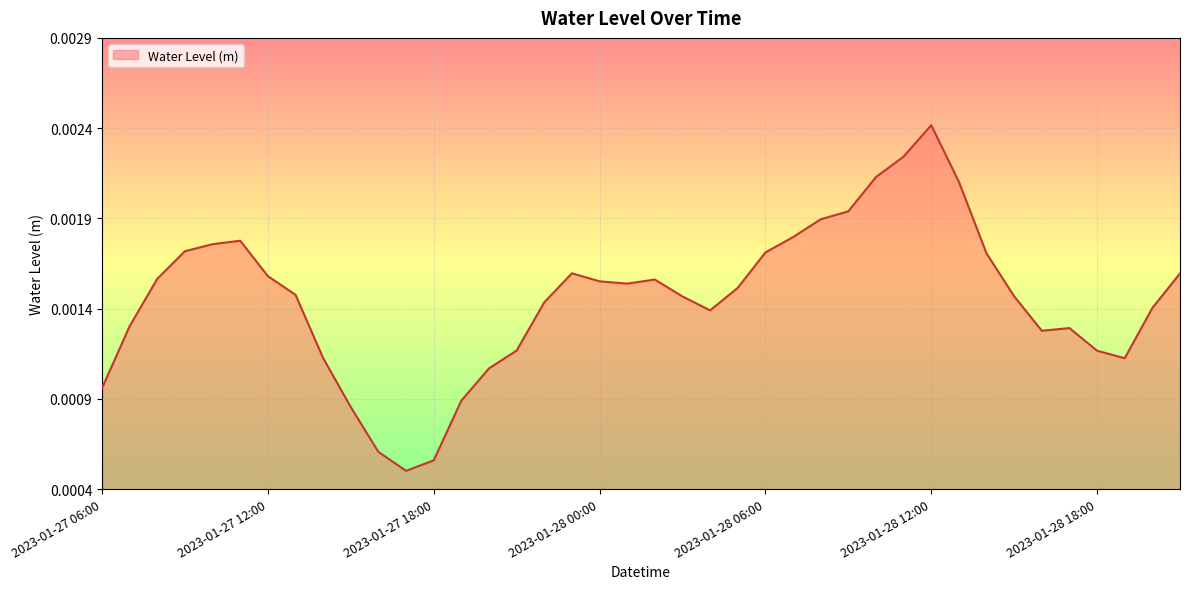

Rank the categories by value from highest to lowest.

2023-01-28 12:00, 2023-01-28 11:00, 2023-01-28 10:00, 2023-01-28 13:00, 2023-01-28 09:00, 2023-01-28 08:00, 2023-01-28 07:00, 2023-01-27 11:00, 2023-01-27 10:00, 2023-01-27 09:00, 2023-01-28 06:00, 2023-01-28 14:00, 2023-01-27 23:00, 2023-01-28 21:00, 2023-01-27 12:00, 2023-01-27 08:00, 2023-01-28 02:00, 2023-01-28 00:00, 2023-01-28 01:00, 2023-01-28 05:00, 2023-01-27 13:00, 2023-01-28 15:00, 2023-01-28 03:00, 2023-01-27 22:00, 2023-01-28 20:00, 2023-01-28 04:00, 2023-01-27 07:00, 2023-01-28 17:00, 2023-01-28 16:00, 2023-01-27 21:00, 2023-01-28 18:00, 2023-01-27 14:00, 2023-01-28 19:00, 2023-01-27 20:00, 2023-01-27 06:00, 2023-01-27 19:00, 2023-01-27 15:00, 2023-01-27 16:00, 2023-01-27 18:00, 2023-01-27 17:00